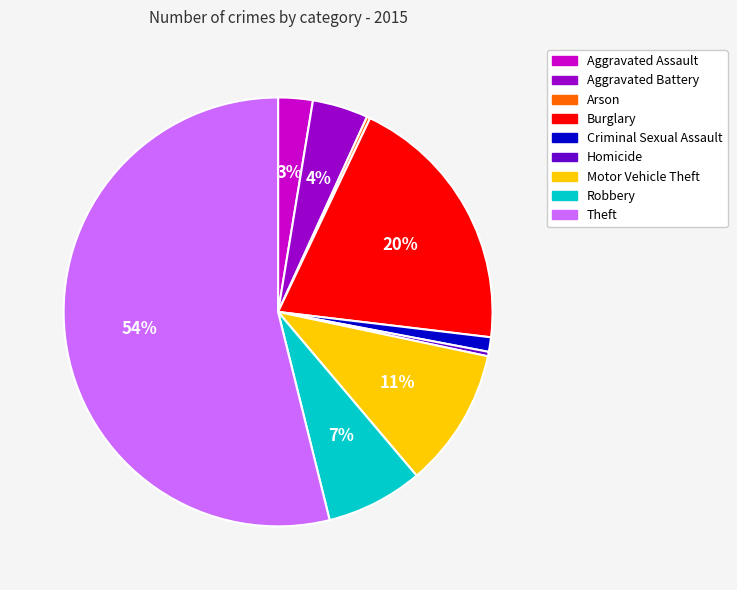

Which has a higher value, Burglary or Theft?

Theft